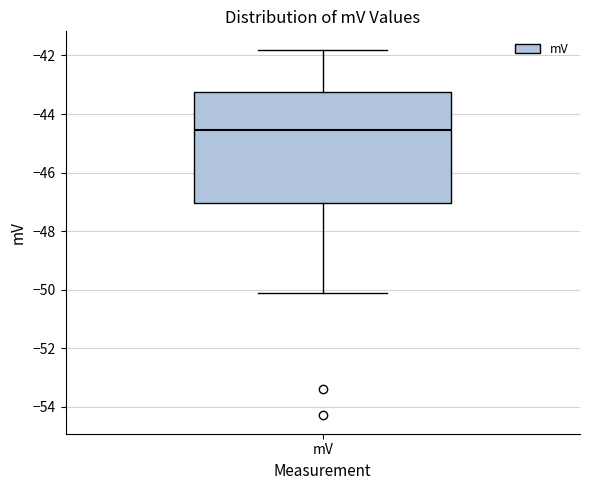

Read this box plot against the y-axis: the position of the median line, the range covered by the box, and the ends of both whiskers. The values are not printed on the chart, so give them approximately, as read against the axis.

median -44.6, box -47.0 to -43.2, whiskers -50.0 to -41.8